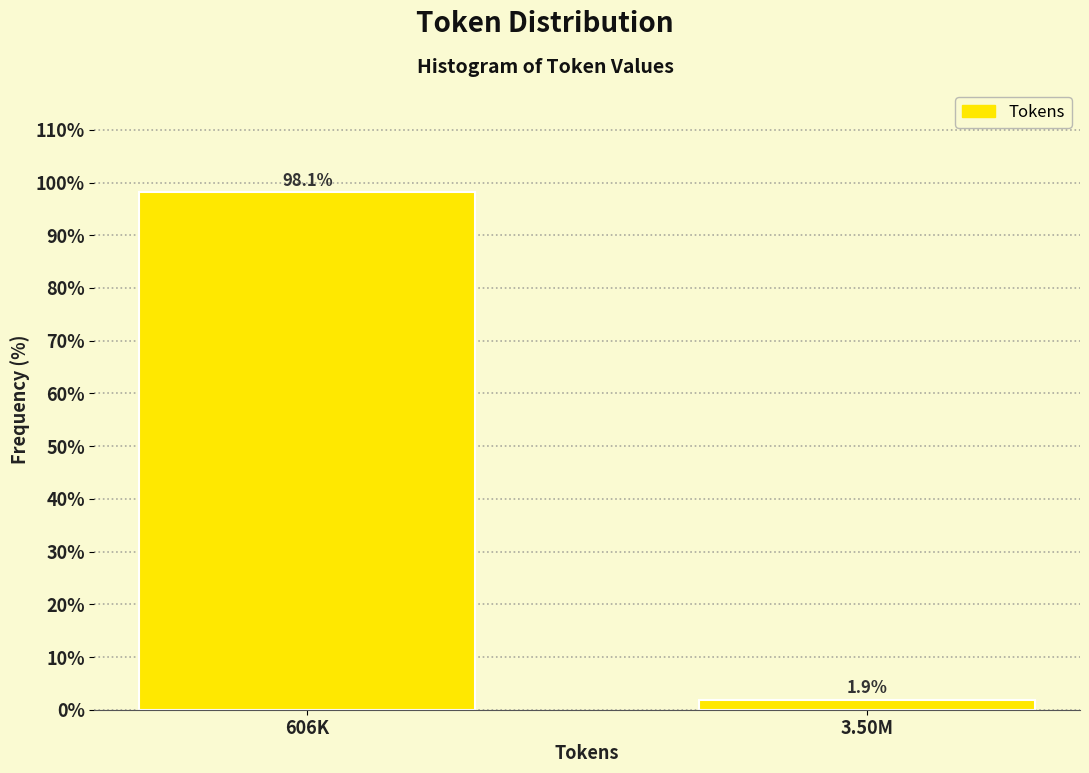

Reading right to left, list all the values displayed in this chart.

3.50M=1.9	606K=98.1